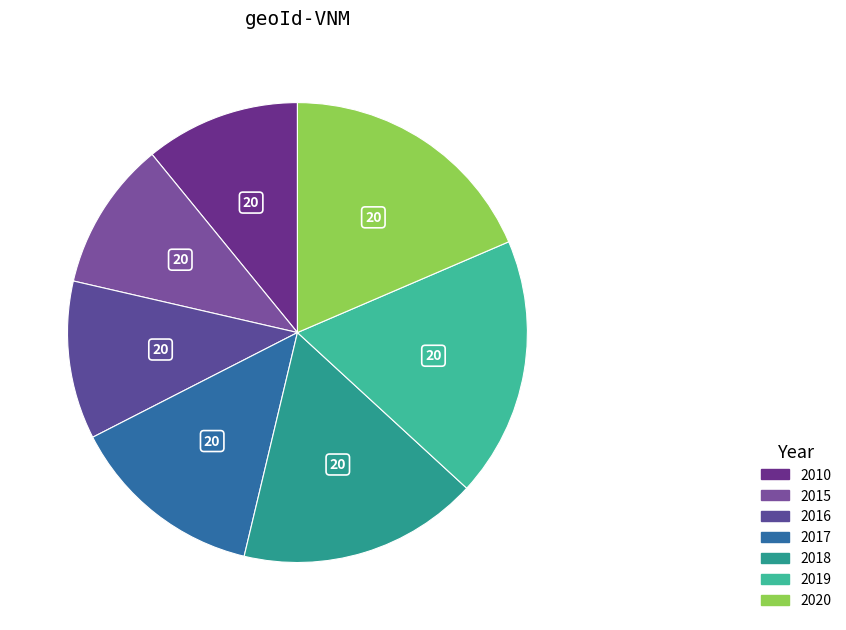

How many segments does this pie chart have?

7